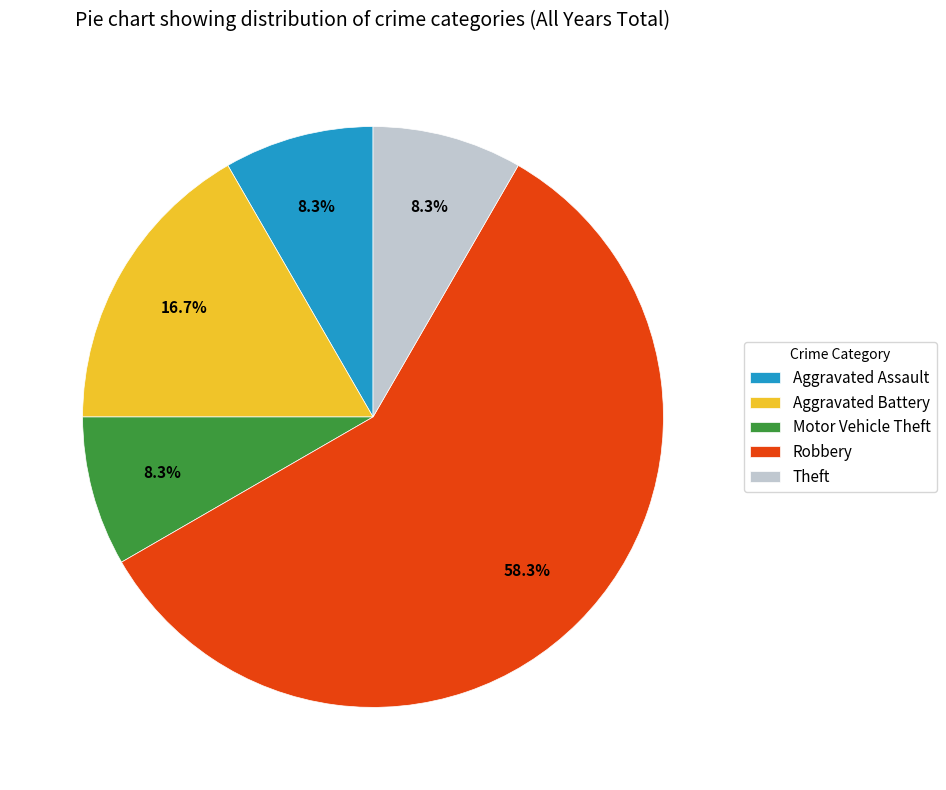

How many slices are in this pie chart?

5